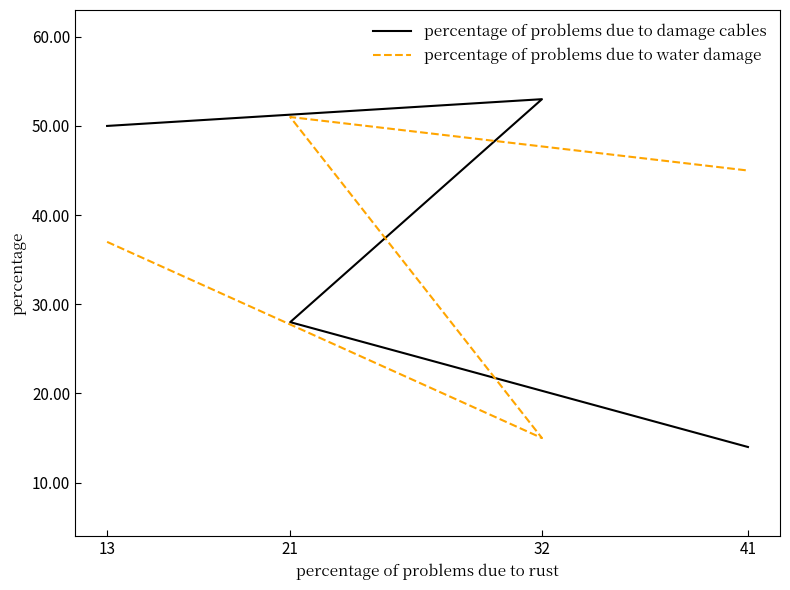

What is the difference between the maximum and minimum values in the percentage of problems due to damage cables series?

39